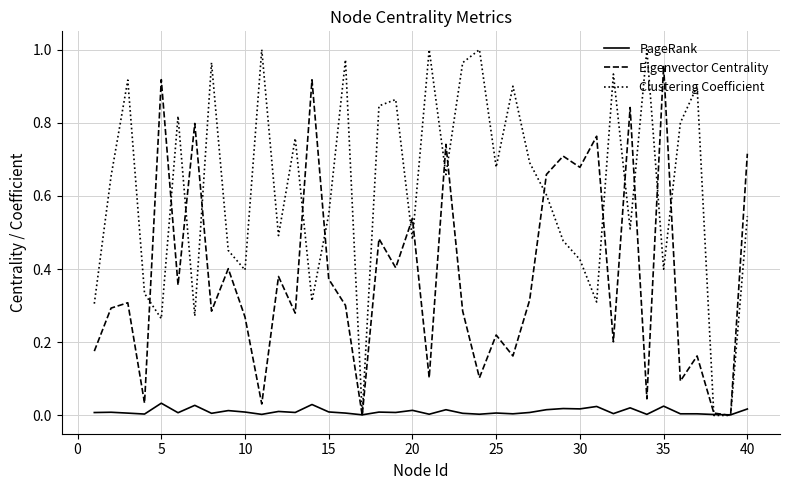

List the series in order of their overall mean, lowest first.

PageRank, Eigenvector Centrality, Clustering Coefficient